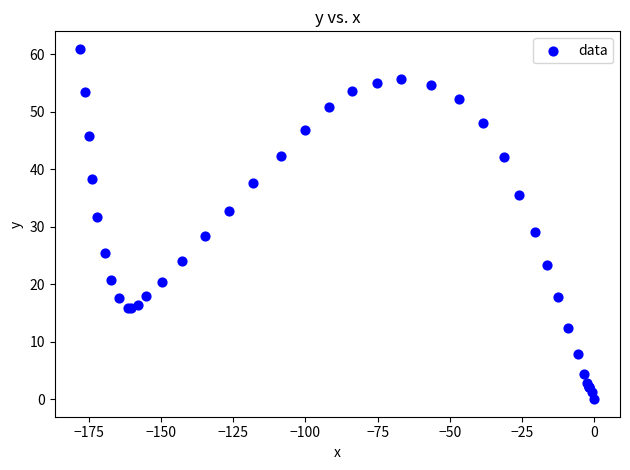

What Y value in the scatter plot is closest to 30?

29.1